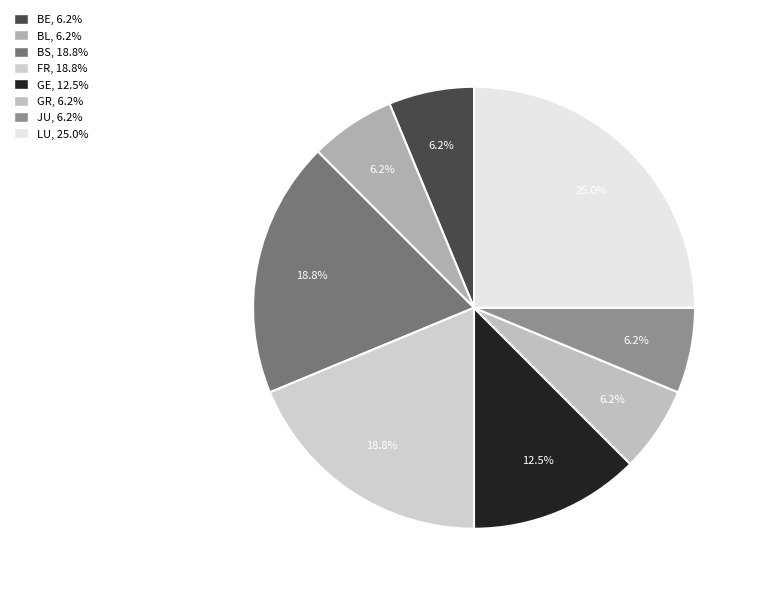

Does any single category account for the majority?

No